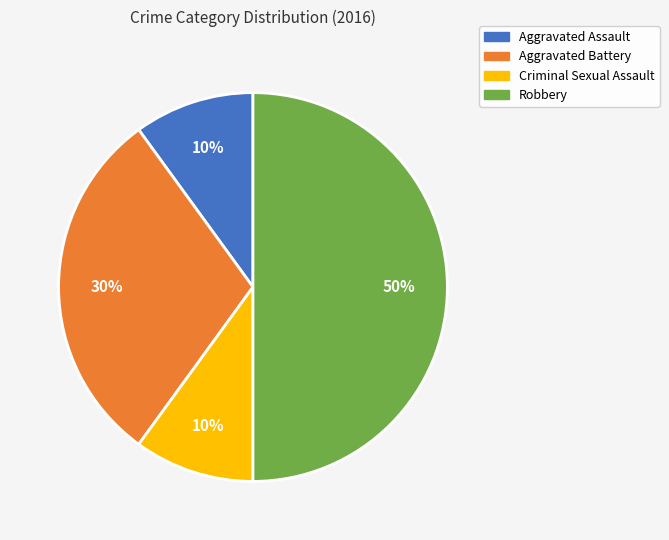

How many slices are in this pie chart?

4